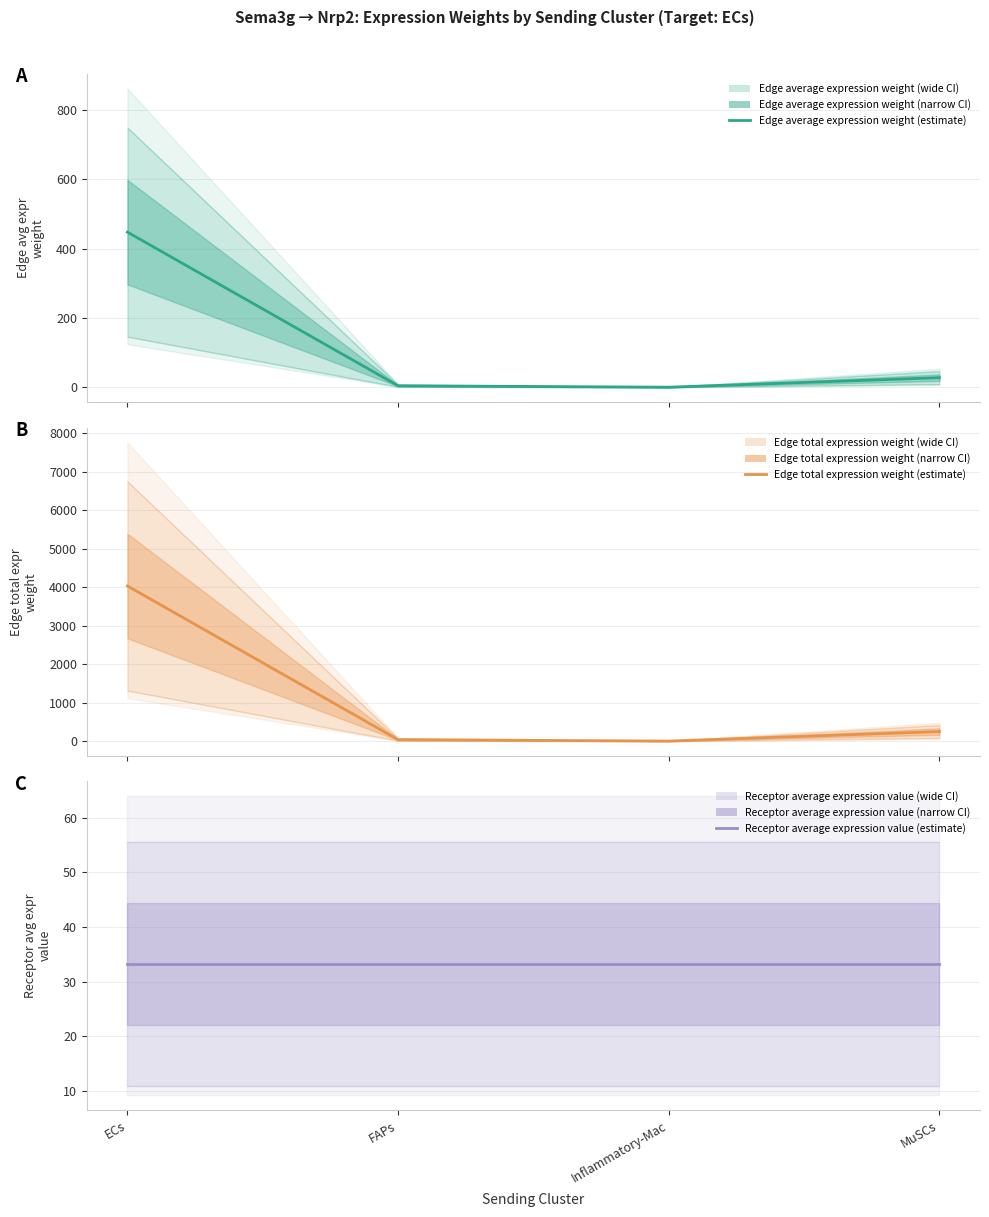

Count the number of data series in this chart.

3